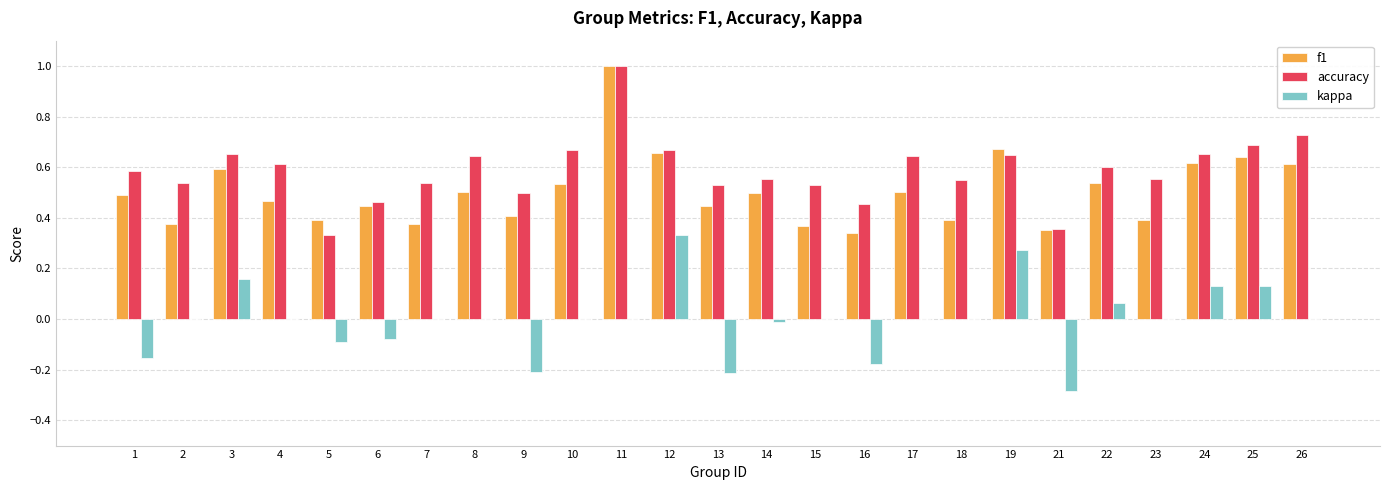

At which category is the sum across all series the highest?

11